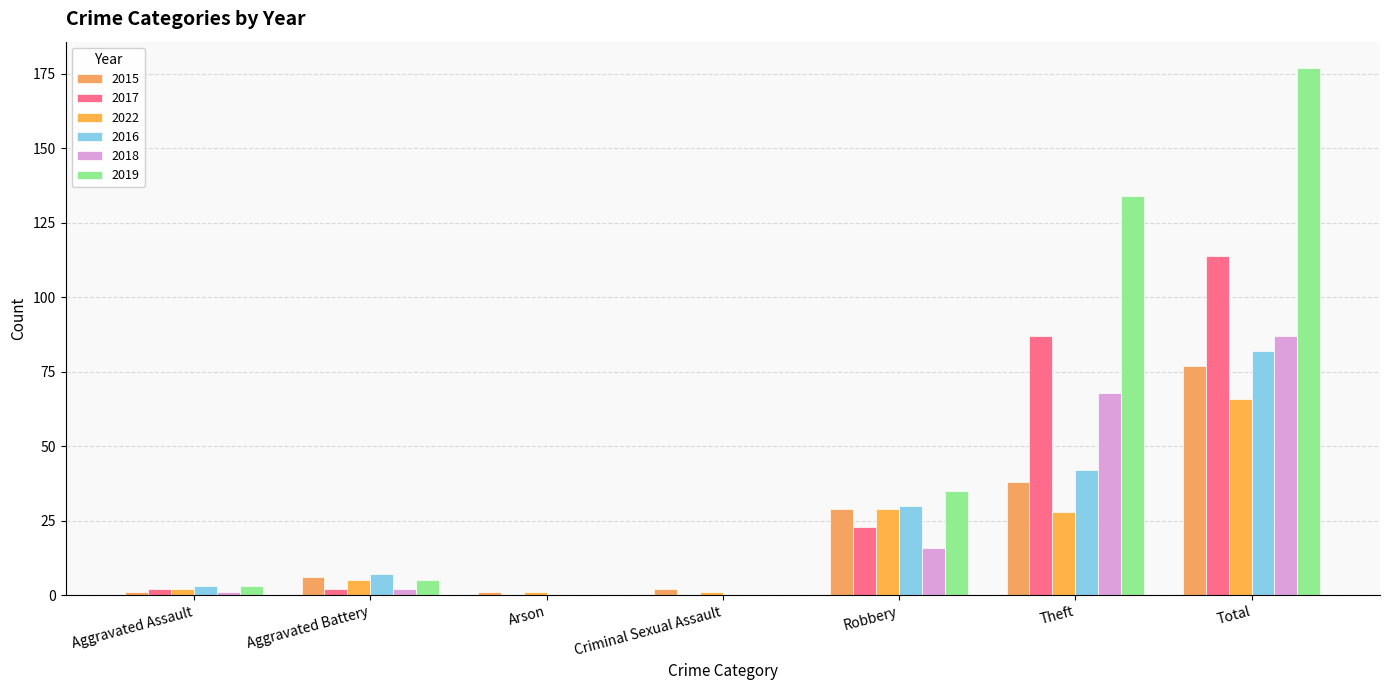

At which category does the chart reach its peak across all series?

Total